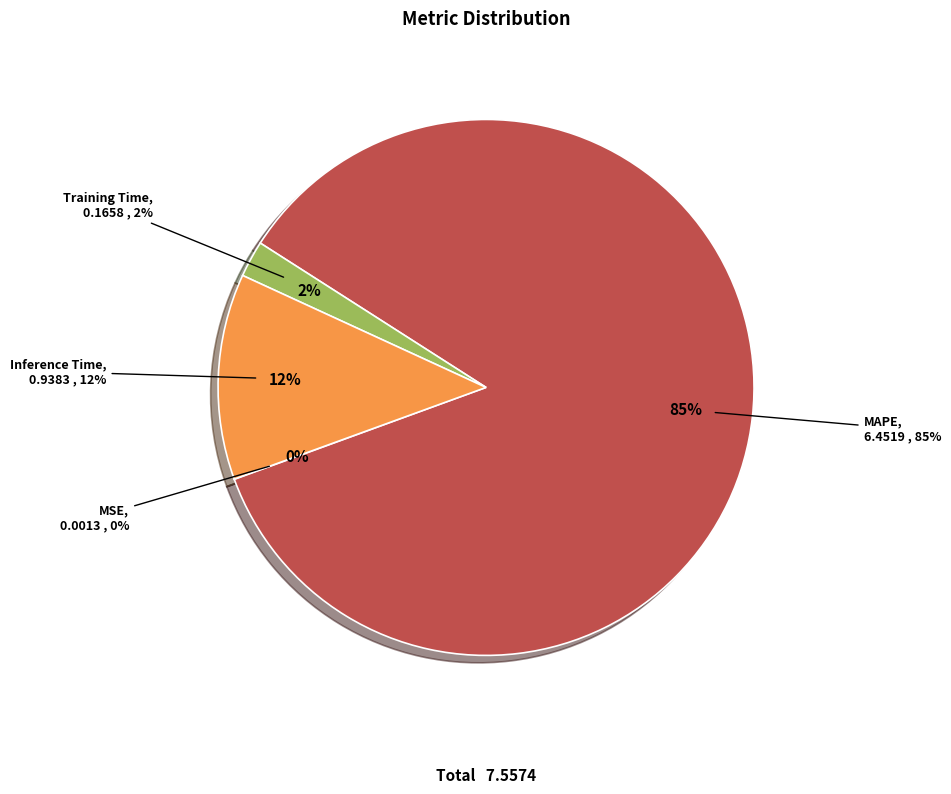

Rank the categories by value from lowest to highest.

MSE, Training Time, Inference Time, MAPE